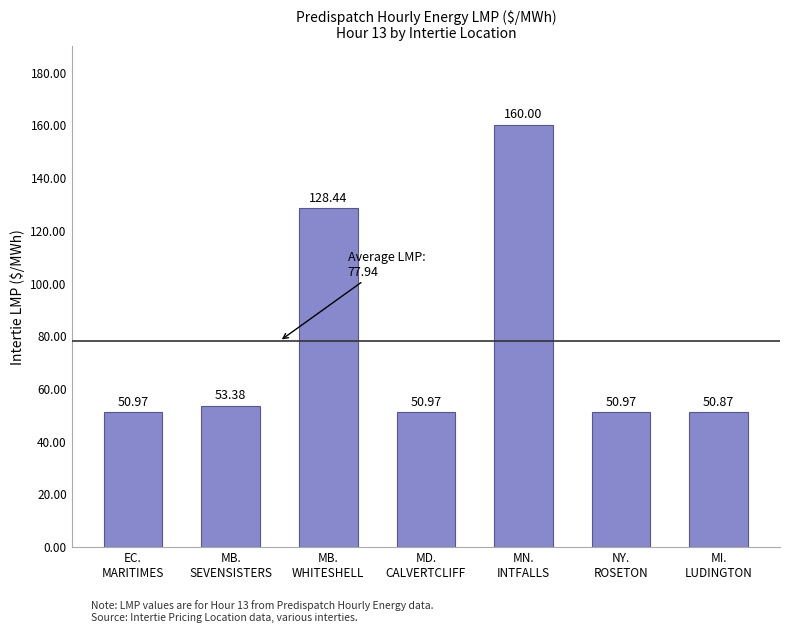

What is the average value?

77.9